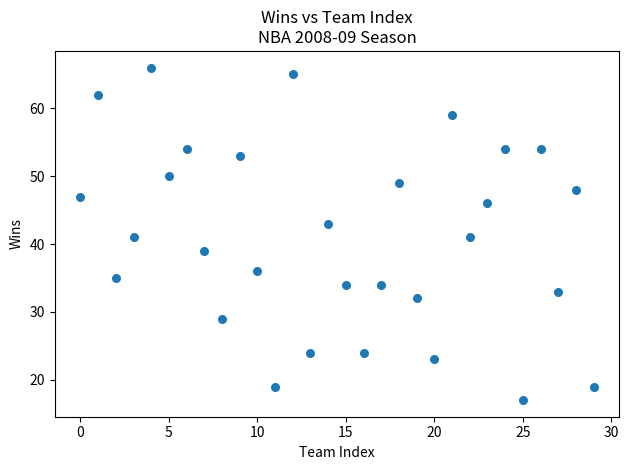

What is the range of Y values (max minus min)?

49